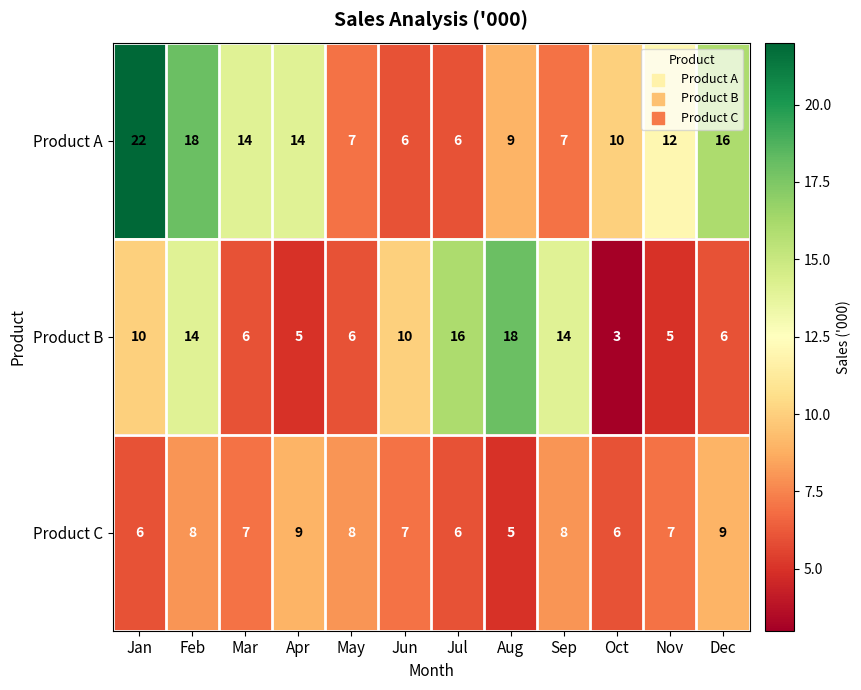

Which series has the largest range (max minus min)?

Product A